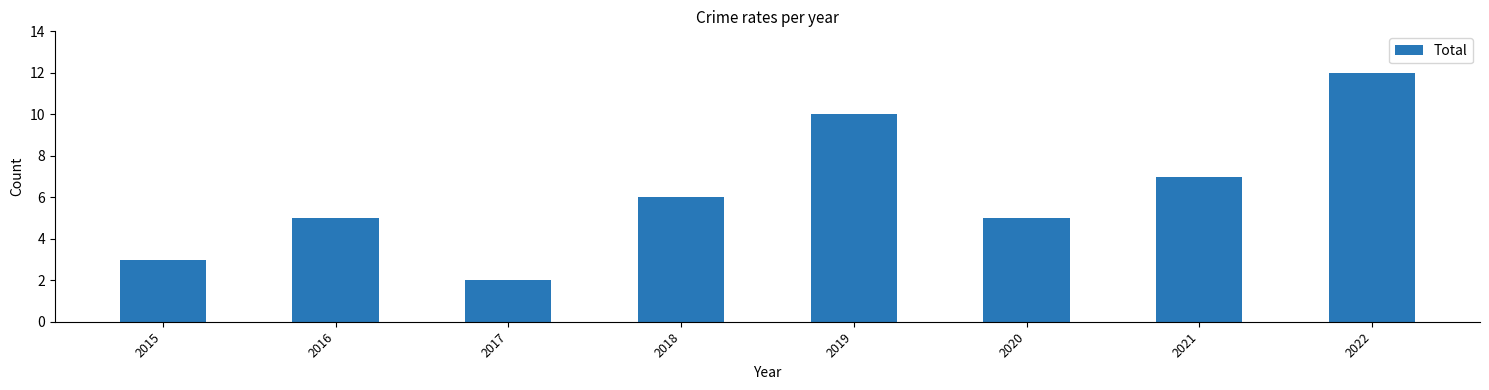

Reading left to right, what are all the values shown in this chart?

2015=3	2016=5	2017=2	2018=6	2019=10	2020=5	2021=7	2022=12